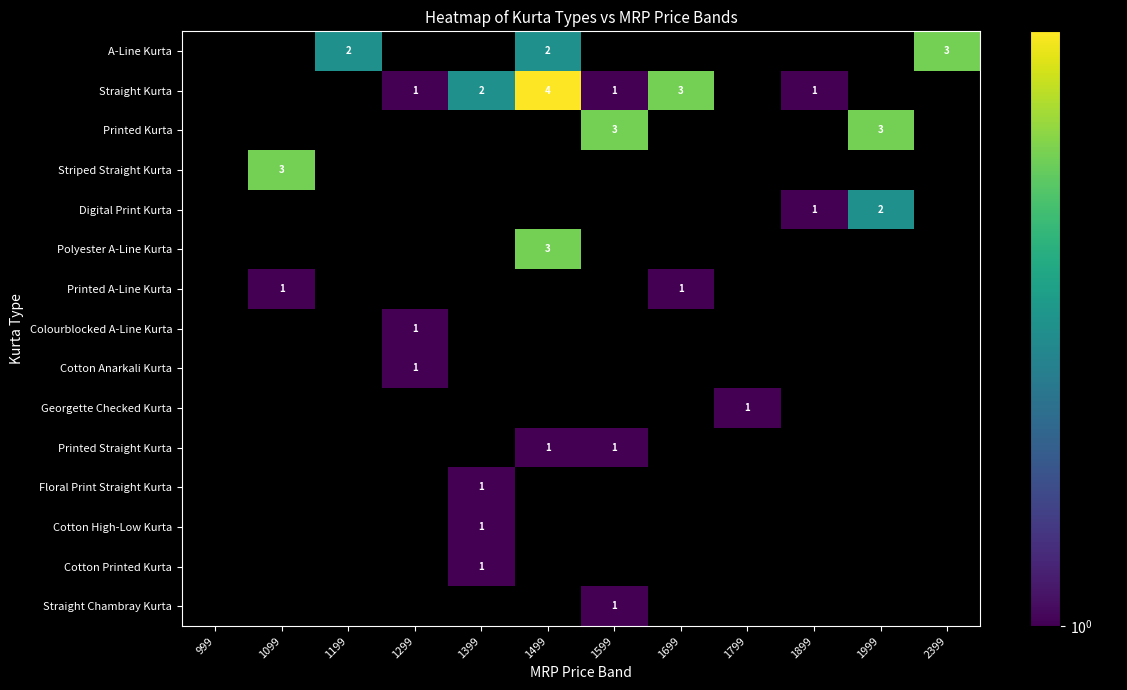

Between 1399 and 1899, which is larger?

1399